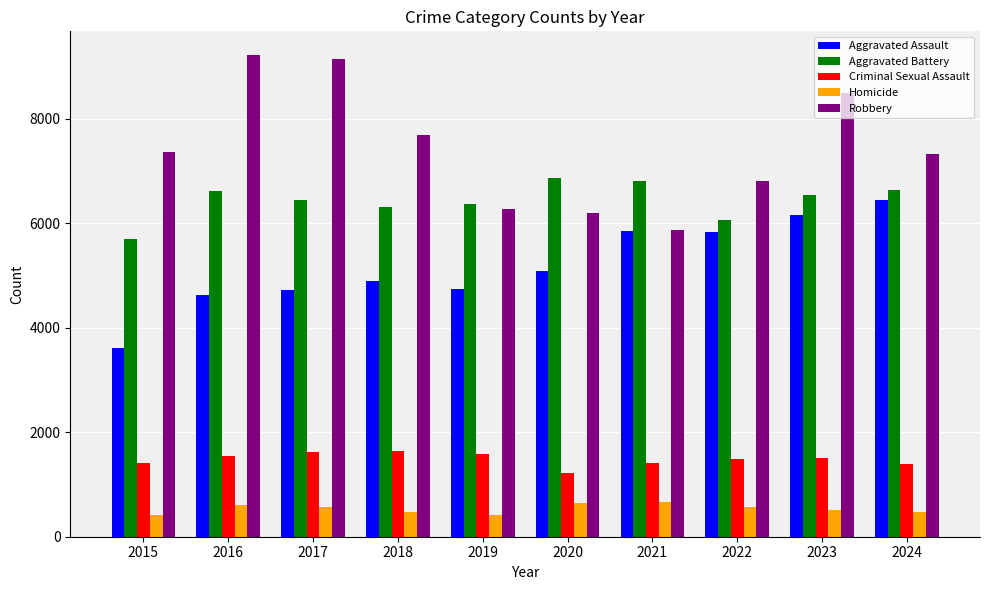

What are all the series names shown in the legend?

Aggravated Assault, Aggravated Battery, Criminal Sexual Assault, Homicide, Robbery